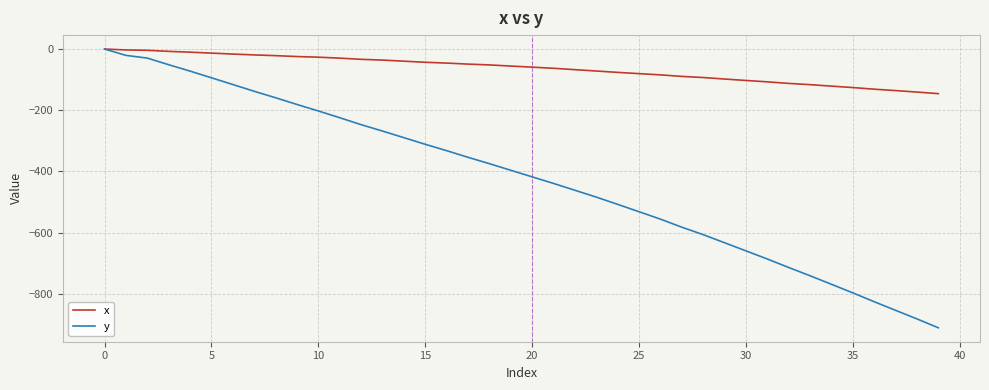

Which series has the largest range (max minus min)?

y